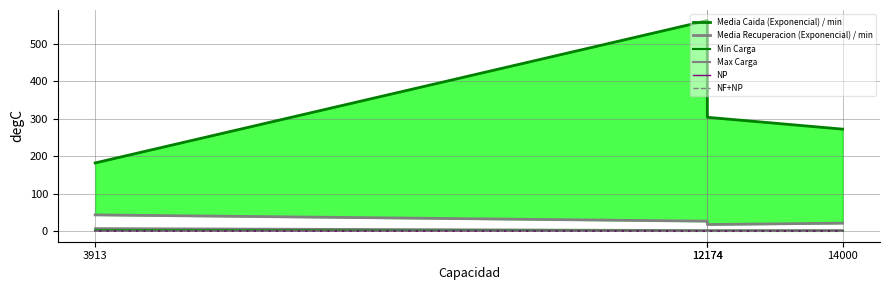

Rank the categories by Min Carga value from lowest to highest.

14000, 12174, 12174, 3913